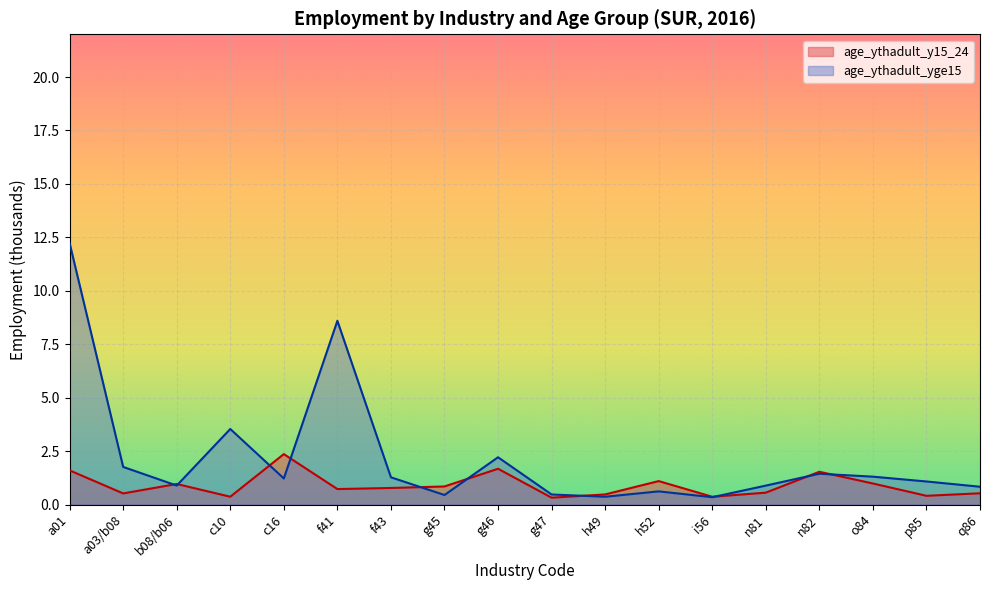

True or false: age_ythadult_y15_24 has more than 2 interior local peaks.

True